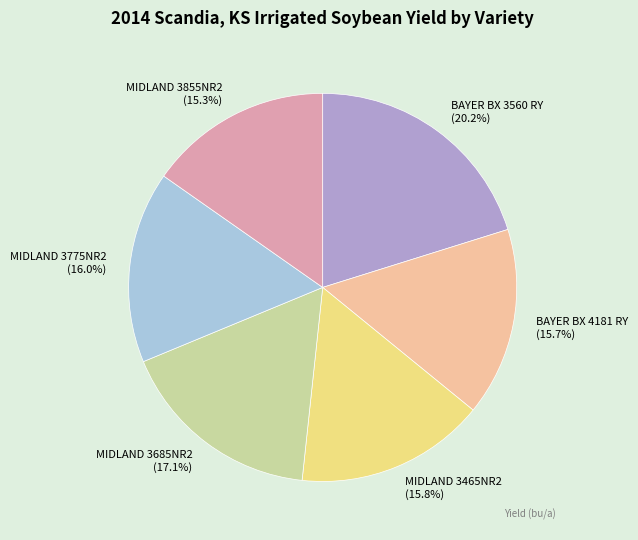

The MIDLAND 3775NR2 slice represents 16% of the pie. True or false?

True